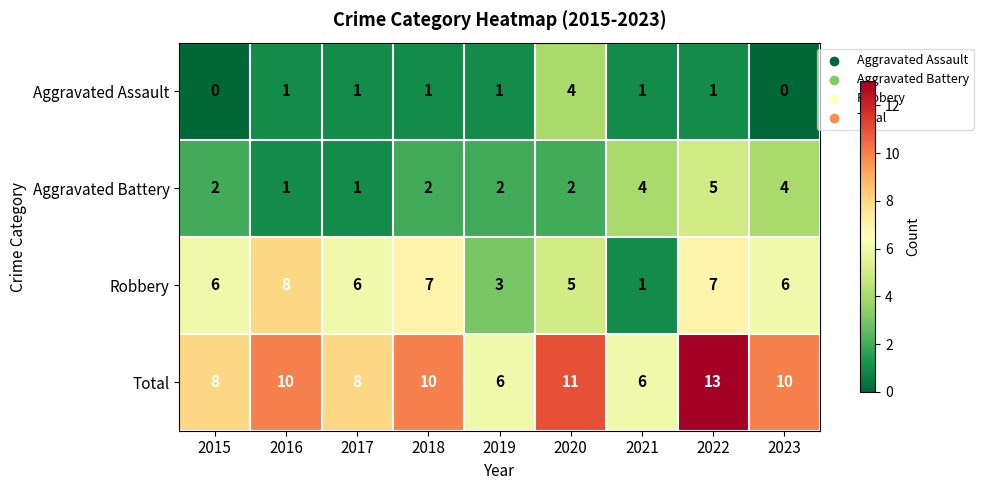

What is the difference between the Robbery values at 2018 and 2021?

6